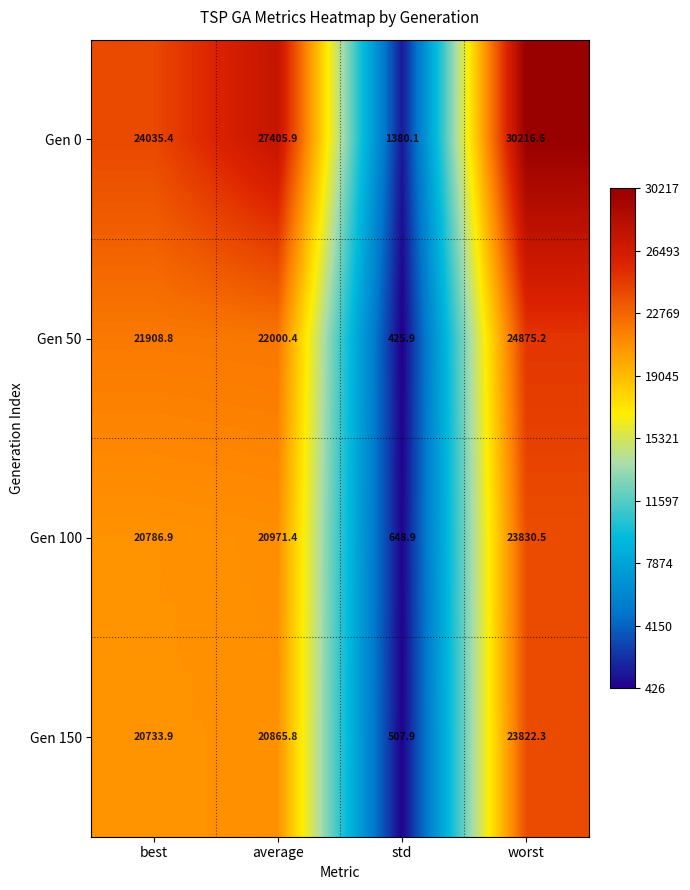

Where is Gen 0 nearest to the value 15798?

best